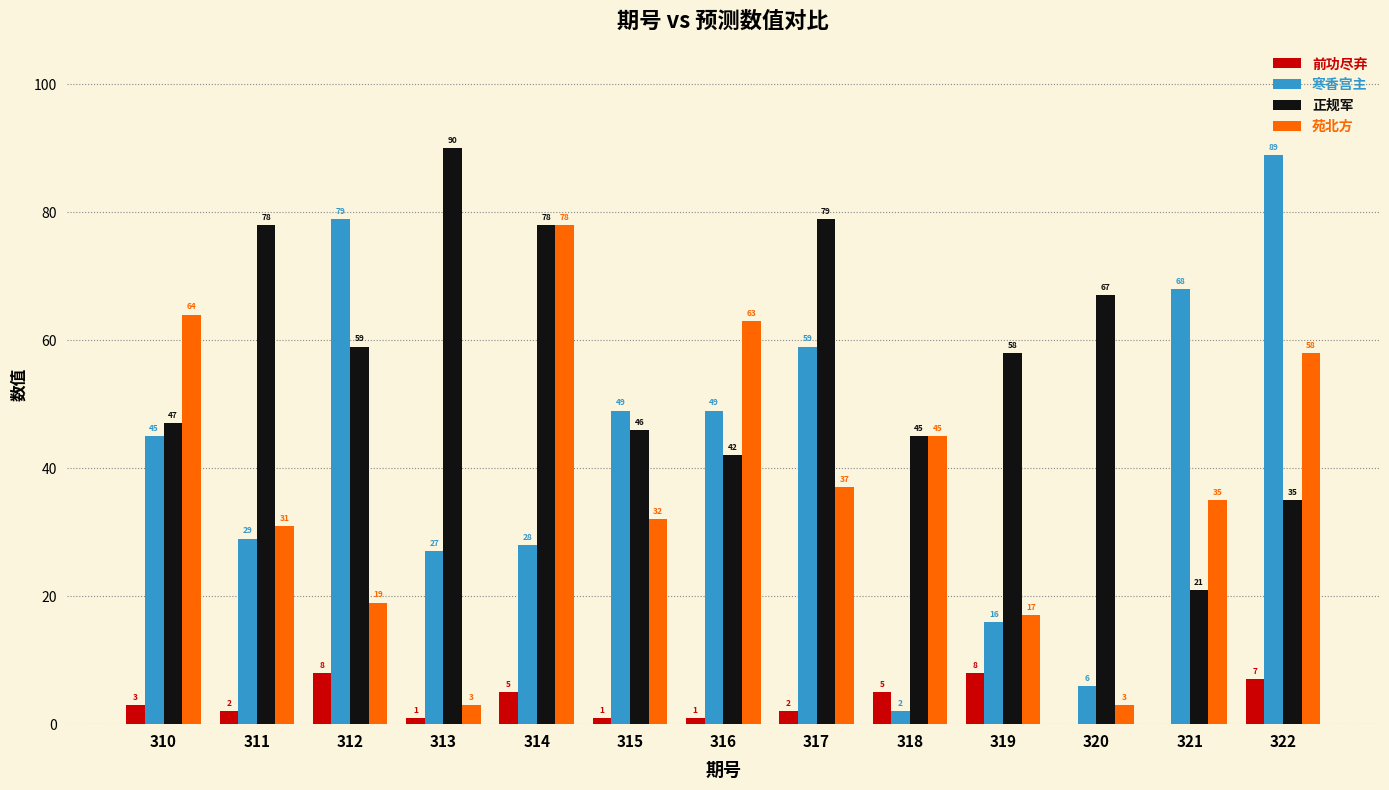

True or false: 正规军 has a value of 78 at 311.

True